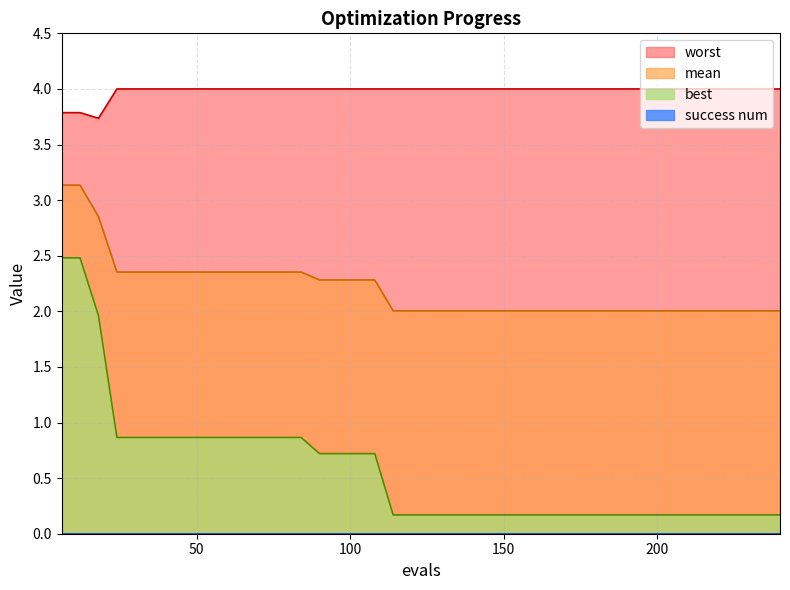

Which series changed the most between 84 and 126?

best